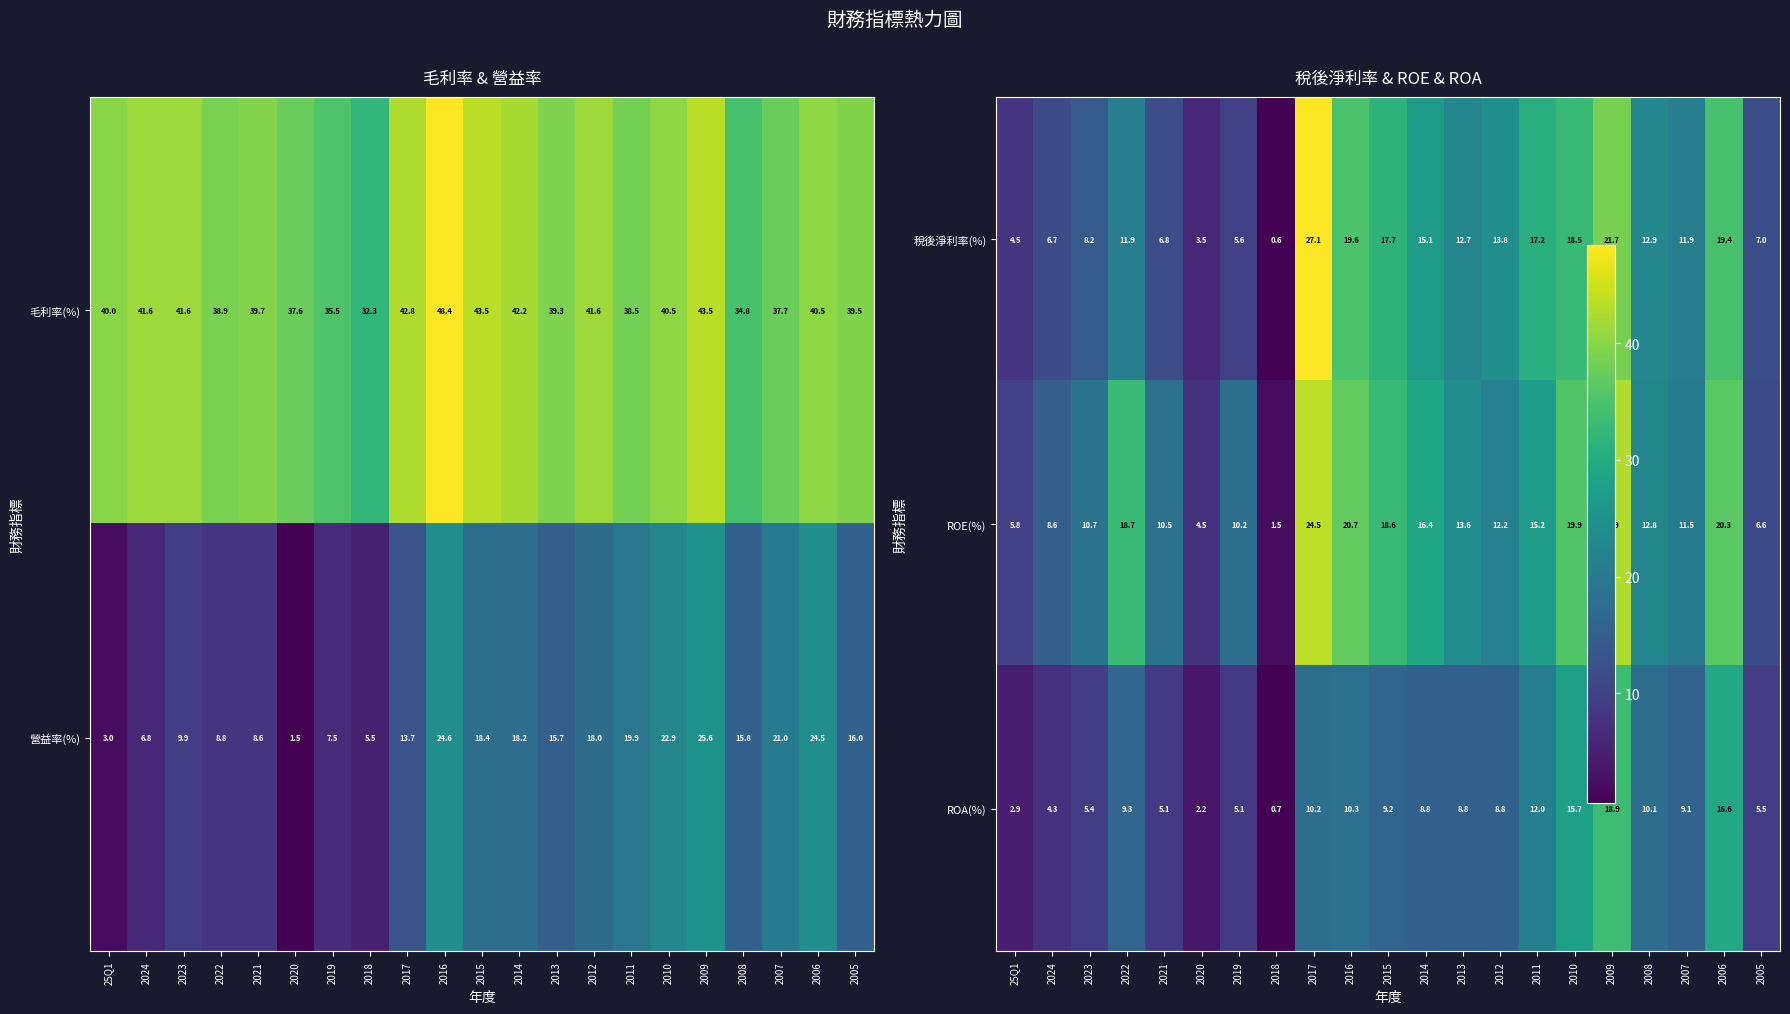

What is the approximate value of 毛利率(%) at 2019?

35.5